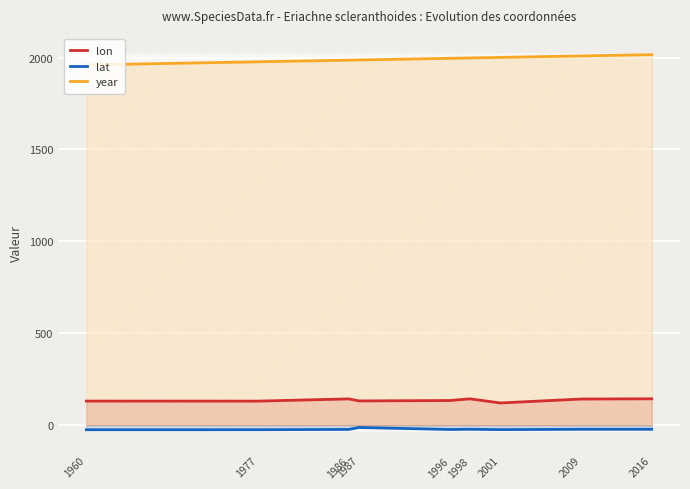

What is the total value across all series at 2001?

2097.0